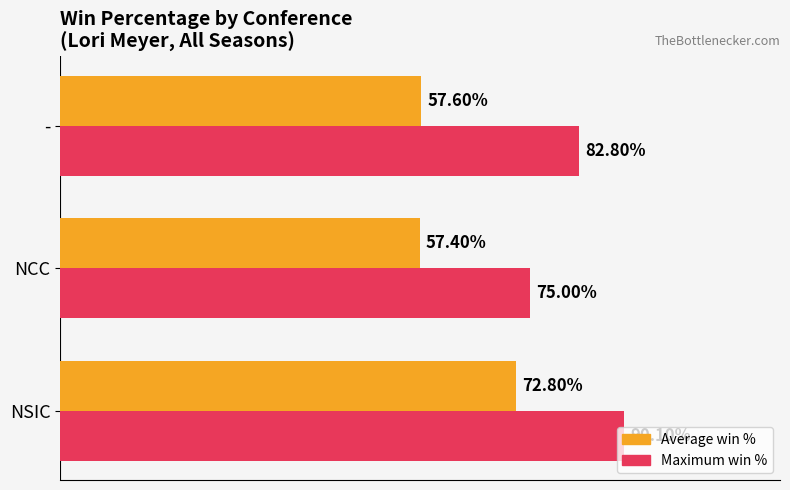

Reading left to right, transcribe all the data shown in this chart.

Average win %: 0.7	0.6	0.6
Maximum win %: 0.9	0.8	0.8